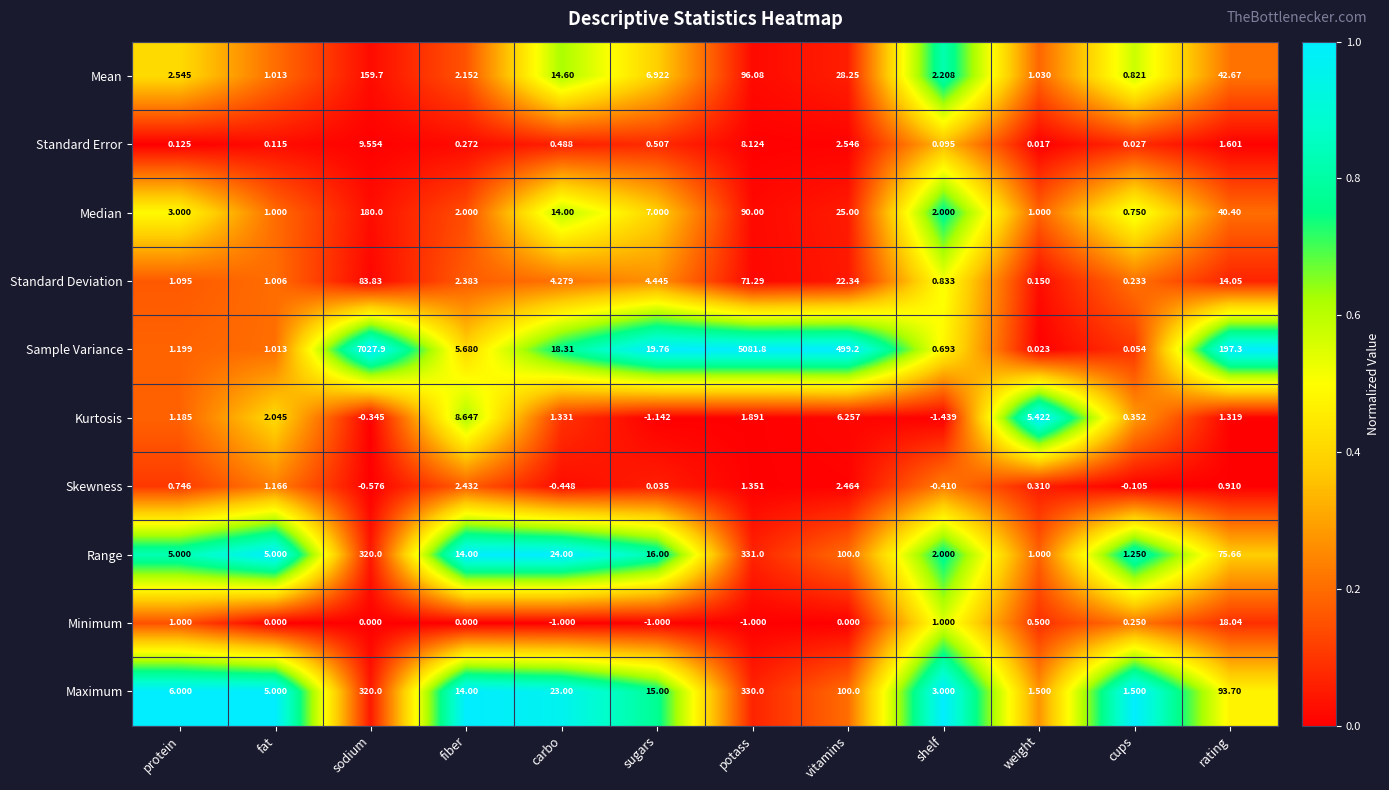

At which label is Range closest to 166?

vitamins